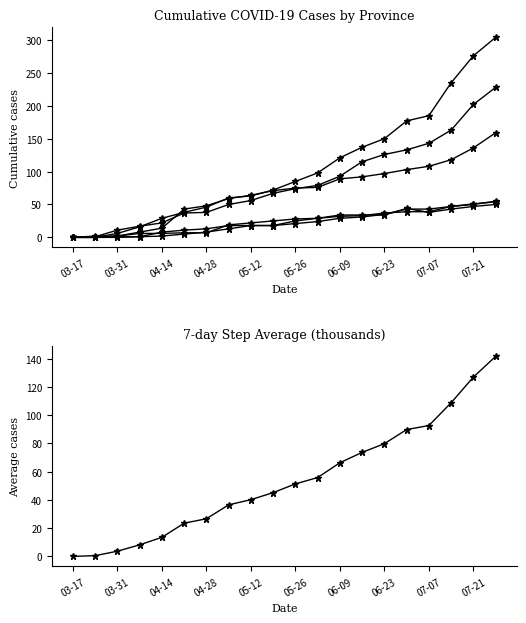

How many series are shown in this chart?

6